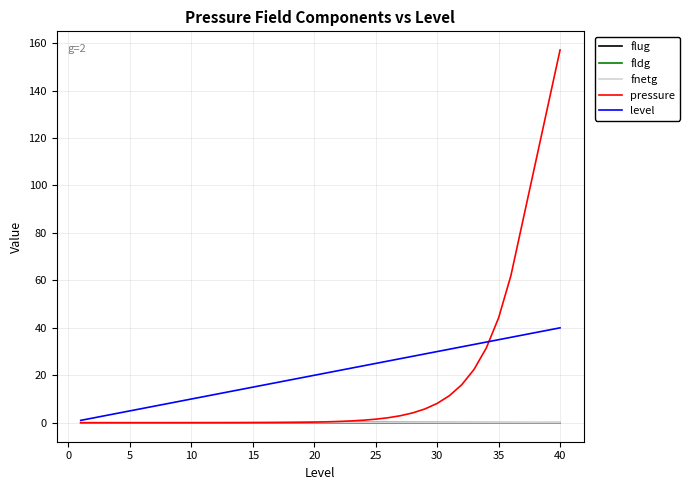

Which series has the largest range (max minus min)?

pressure